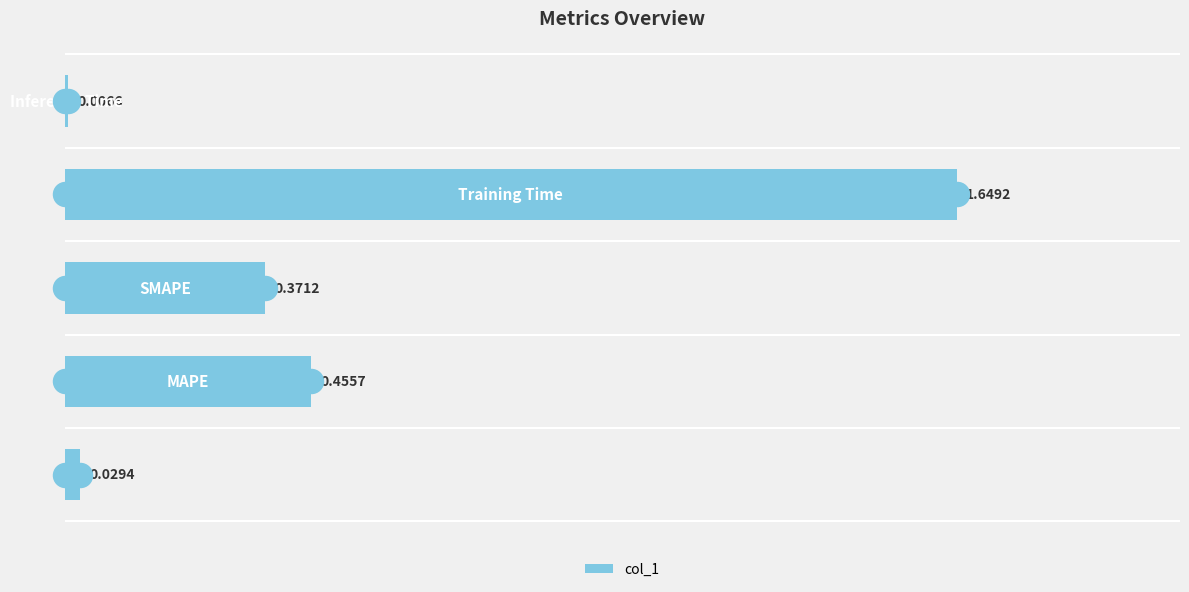

Between 0.25 and 0.50, which is larger?

0.25